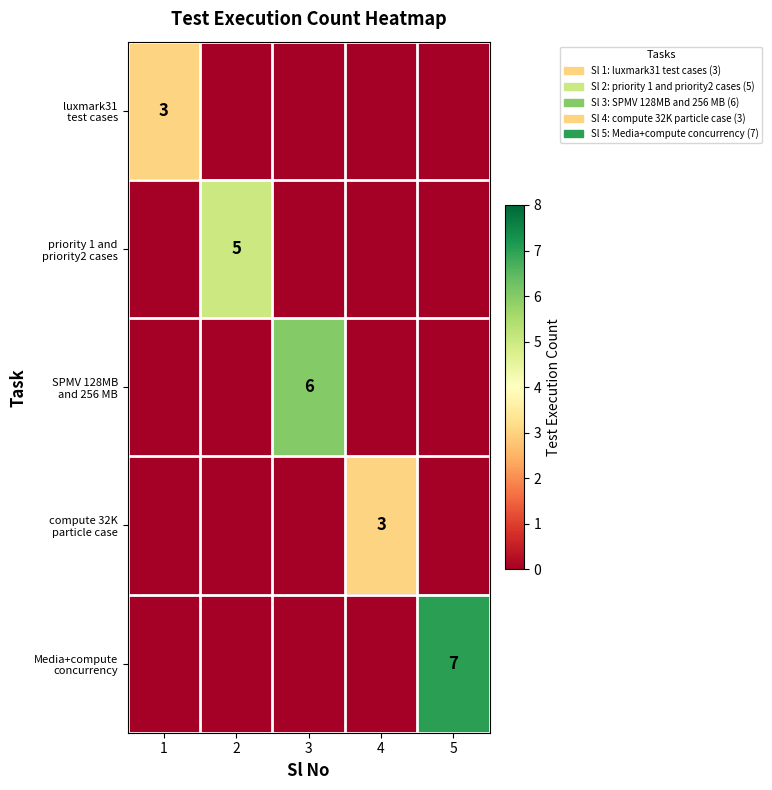

Which category has the lowest value in the Media+compute concurrency series?

1